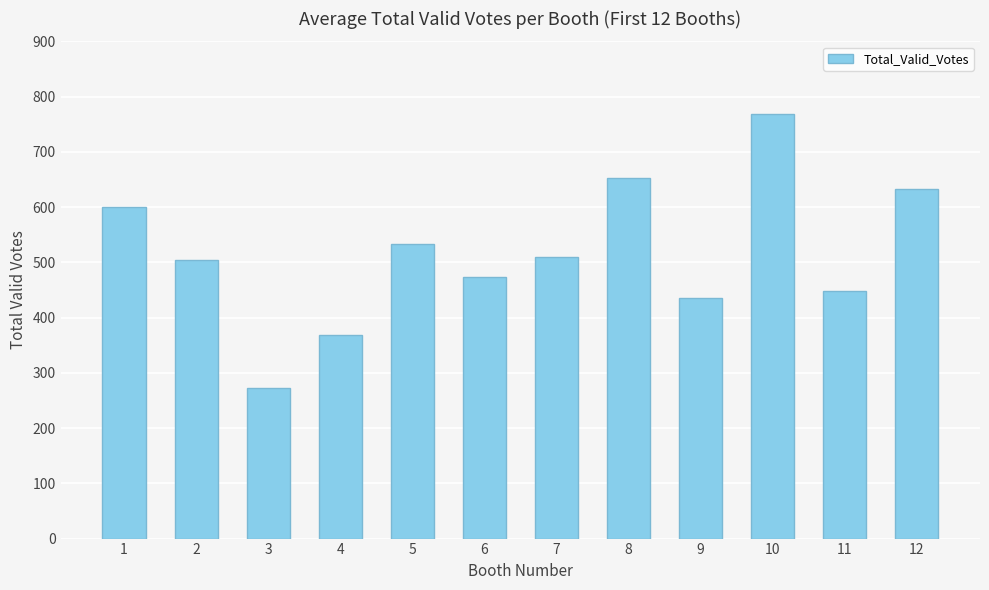

What is the minimum value shown in the chart?

272